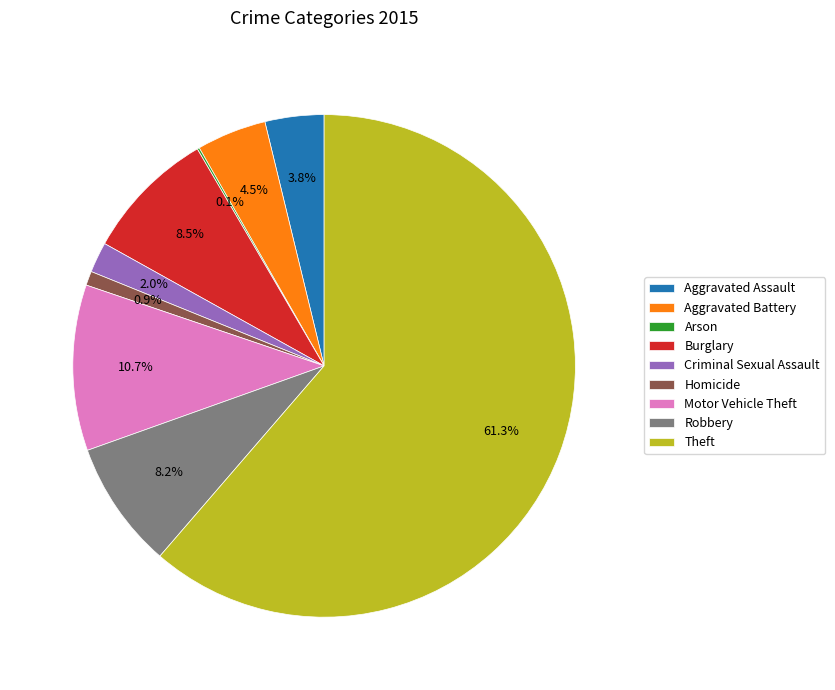

To the nearest percent, what is the average slice percentage?

11%